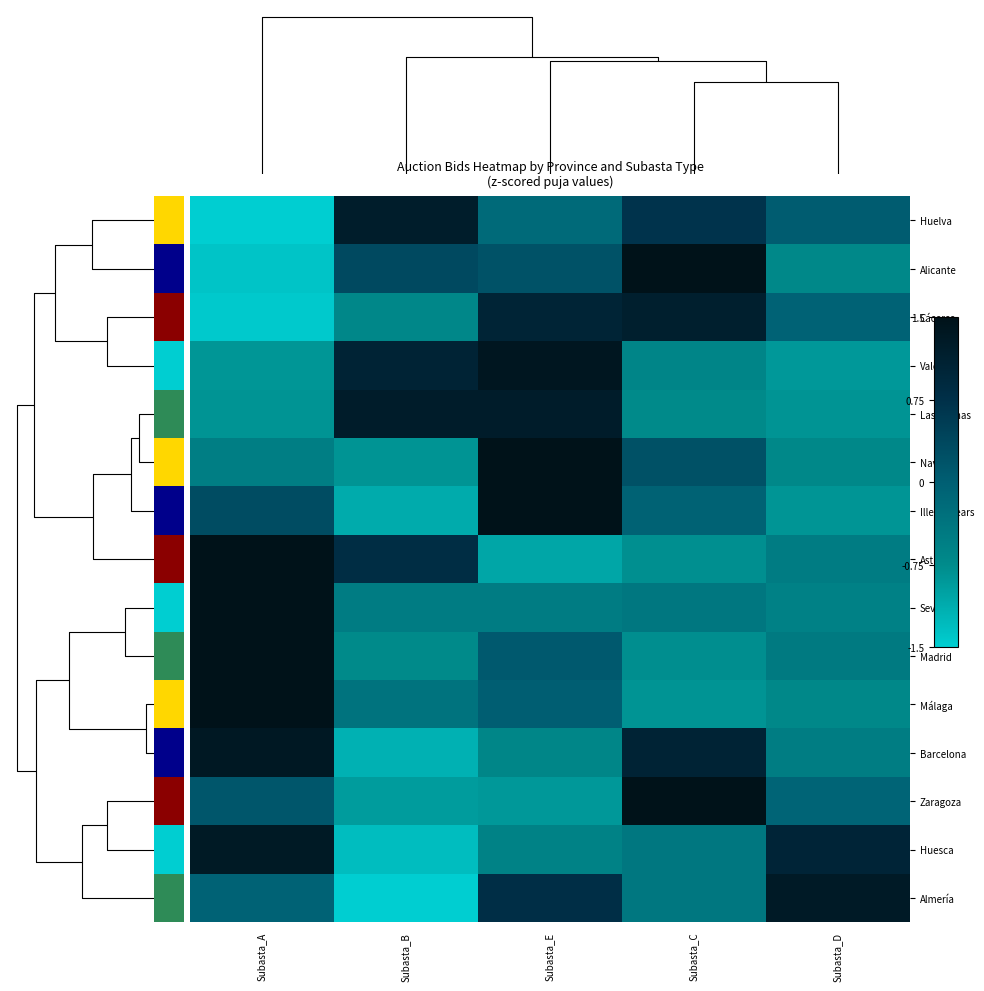

What is the minimum value shown in the chart?

-1.7